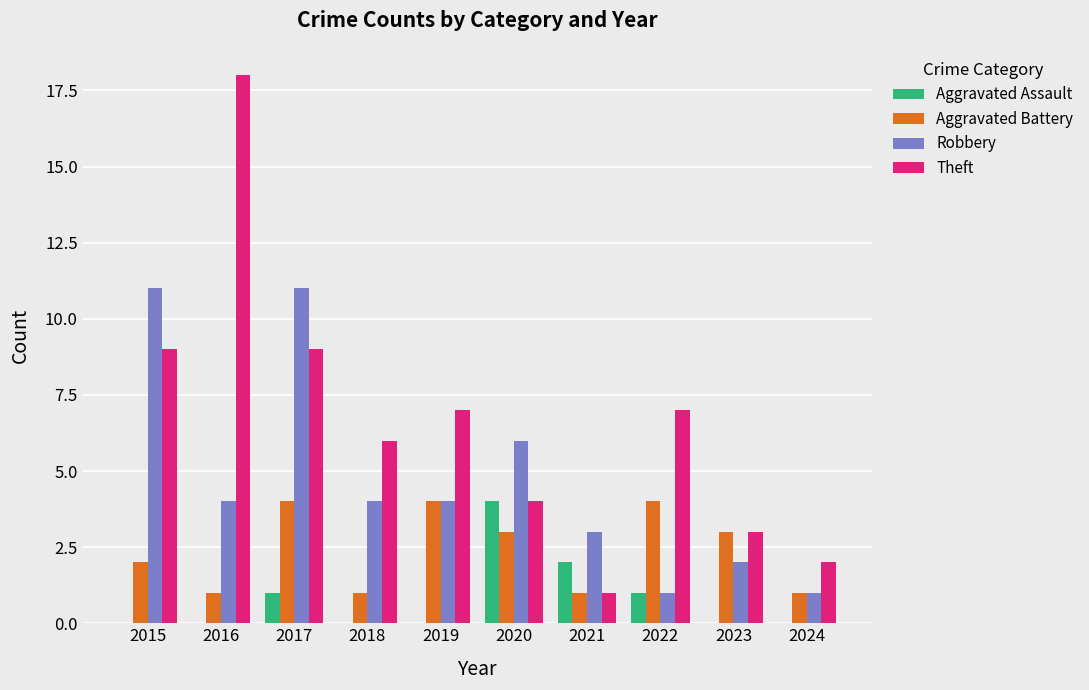

Between 2022 and 2023, which series saw the biggest shift?

Theft